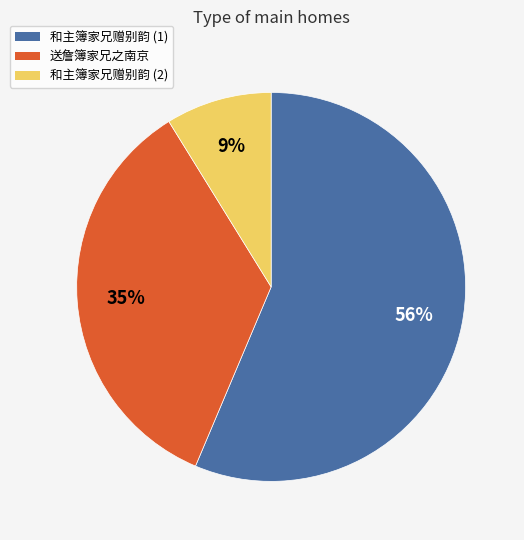

The 送詹簿家兄之南京 slice represents 27% of the pie. True or false?

False